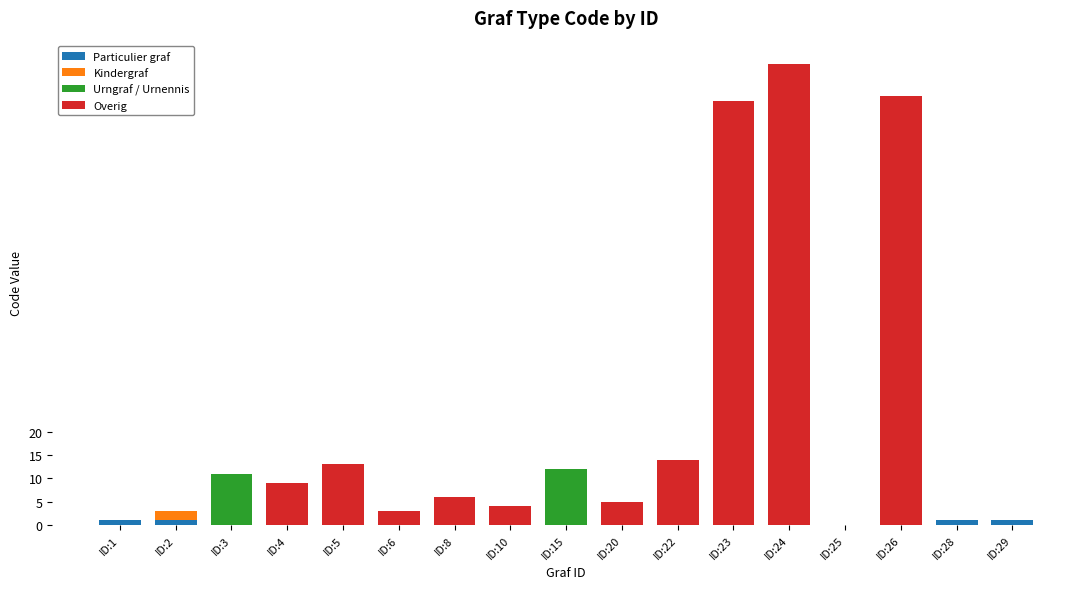

Count the number of data series in this chart.

4